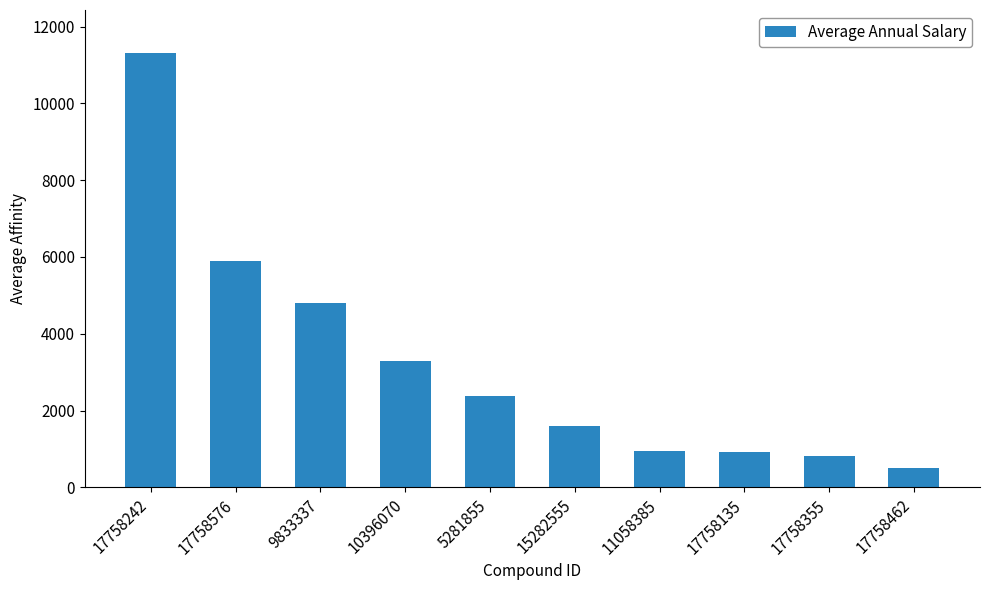

What is the maximum value shown in the chart?

11300